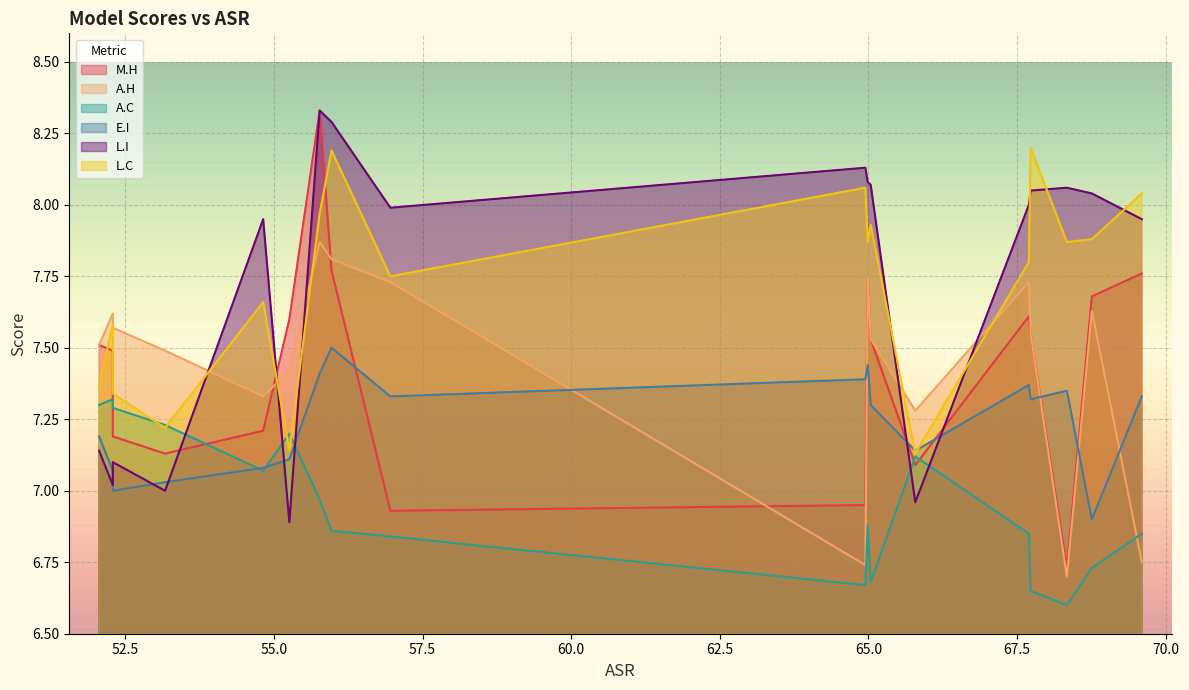

Rank the categories by M.H value from lowest to highest.

68.34, 56.96, 64.95, 65.79, 53.17, 52.29, 54.82, 52.29, 52.06, 65.04, 67.73, 55.26, 67.7, 68.76, 64.99, 69.6, 55.97, 55.77